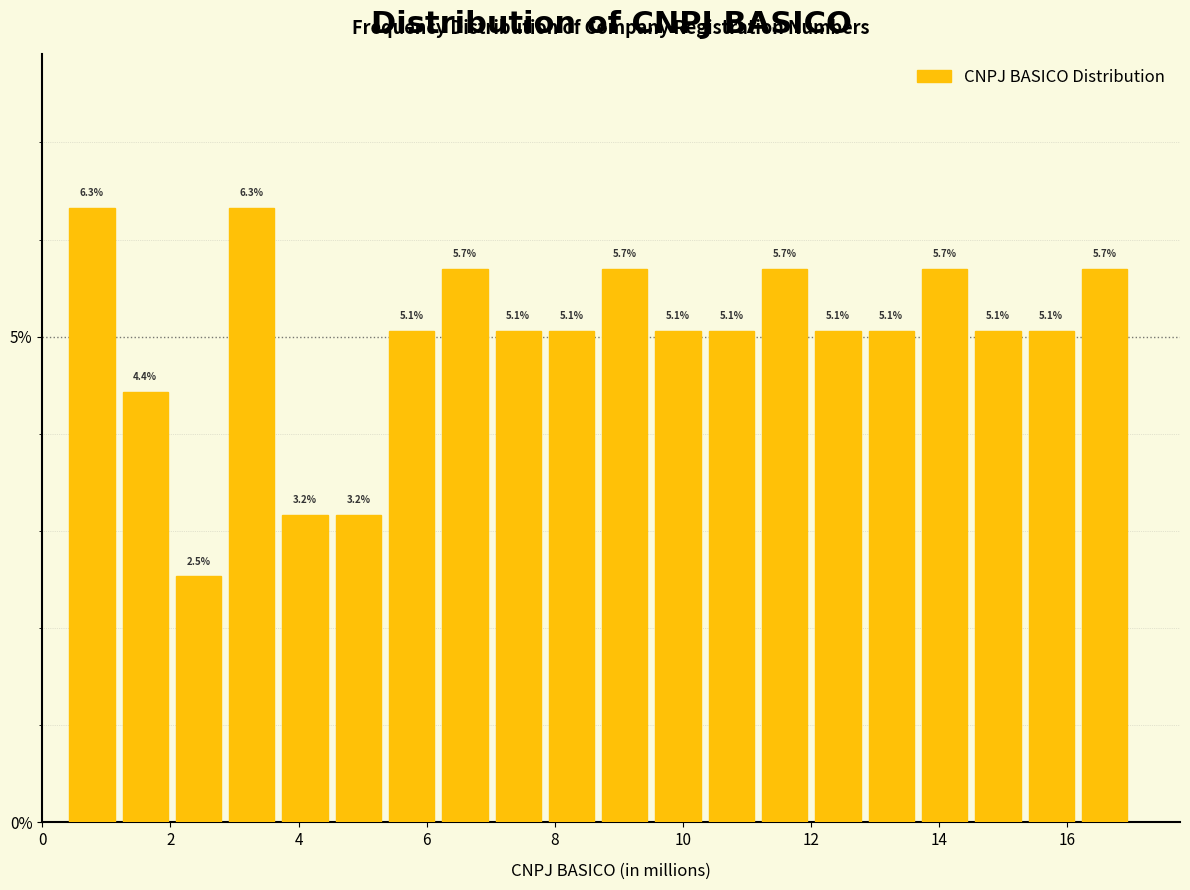

Reading left to right, transcribe this chart: for each bar, give the range it covers on the x-axis and its height. The bar edges are not printed on the chart, so give them approximately, as read against the axis.

0.4 to 1.2: 6.3
1.2 to 2.0: 4.4
2.0 to 2.8: 2.5
2.8 to 3.6: 6.3
3.6 to 4.6: 3.2
4.6 to 5.4: 3.2
5.4 to 6.2: 5.1
6.2 to 7.0: 5.7
7.0 to 7.8: 5.1
7.8 to 8.6: 5.1
8.6 to 9.6: 5.7
9.6 to 10.4: 5.1
10.4 to 11.2: 5.1
11.2 to 12.0: 5.7
12.0 to 12.8: 5.1
12.8 to 13.6: 5.1
13.6 to 14.6: 5.7
14.6 to 15.4: 5.1
15.4 to 16.2: 5.1
16.2 to 17.0: 5.7